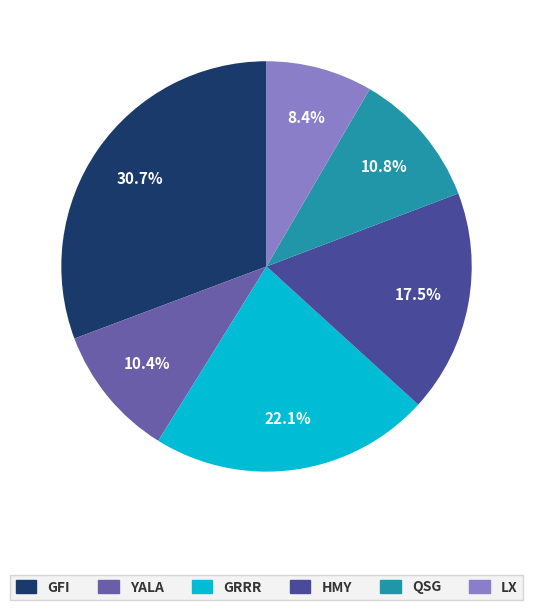

Between LX and GRRR, which is larger?

GRRR